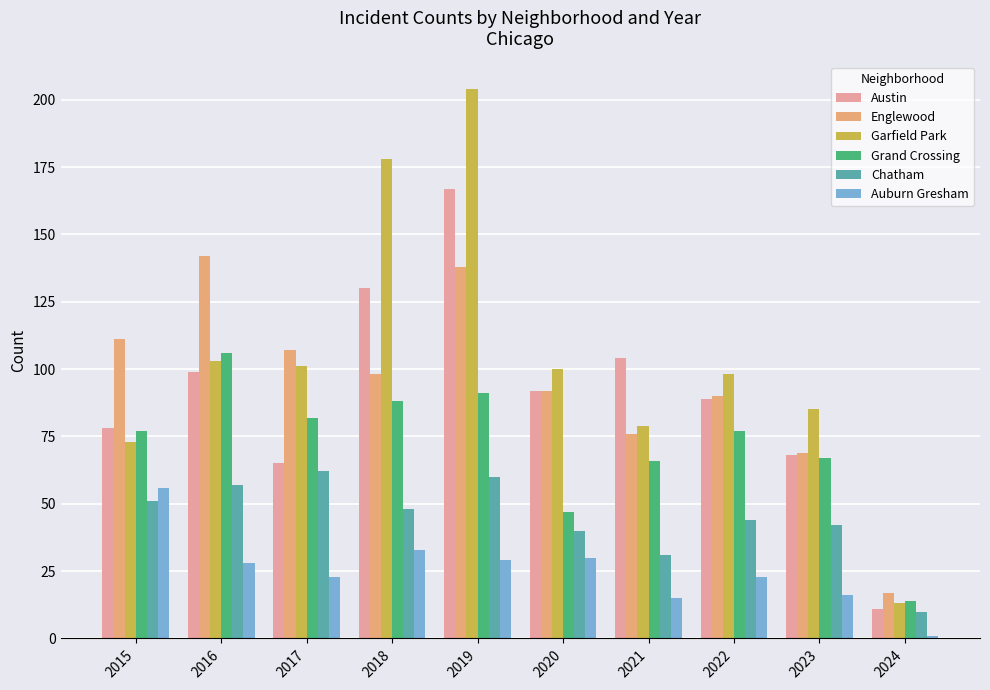

What is the total value across all series at 2015?

446